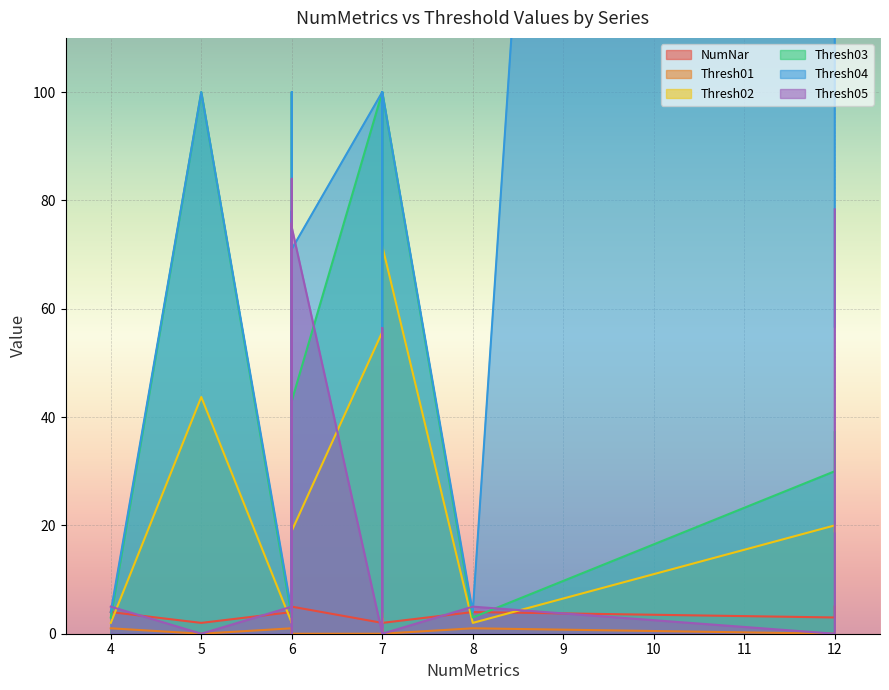

Which category has the lowest value across all series?

12